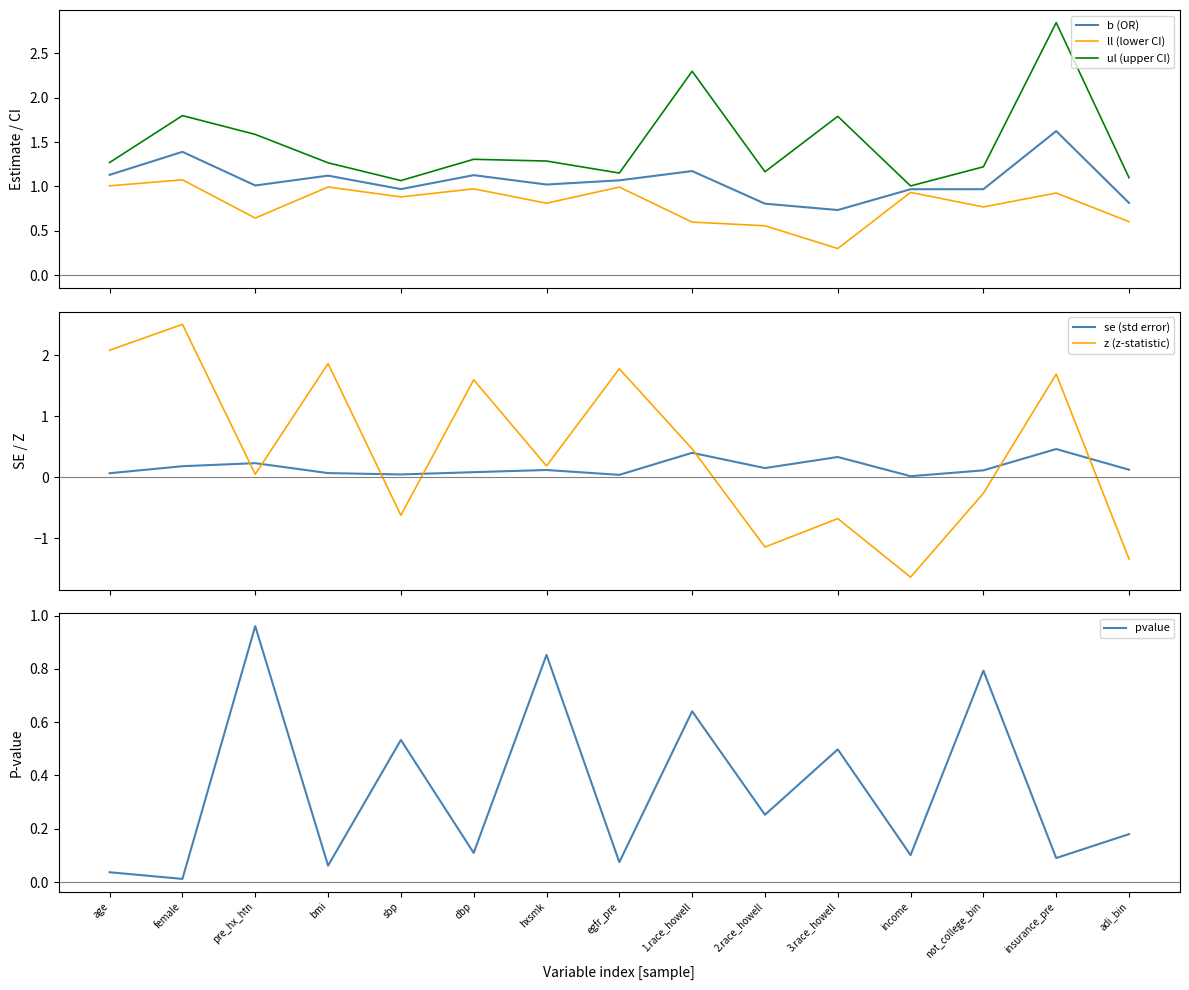

Which series has the largest range (max minus min)?

z (z-statistic)